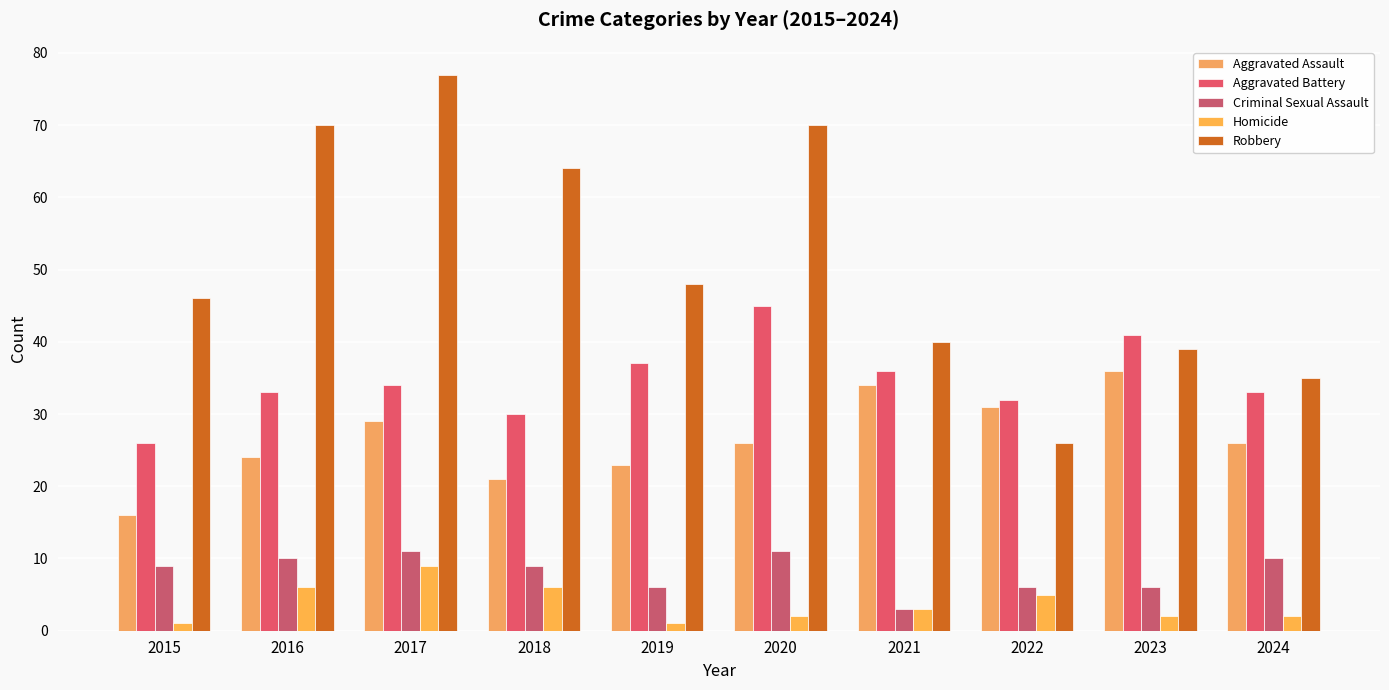

What are all the series names shown in the legend?

Aggravated Assault, Aggravated Battery, Criminal Sexual Assault, Homicide, Robbery